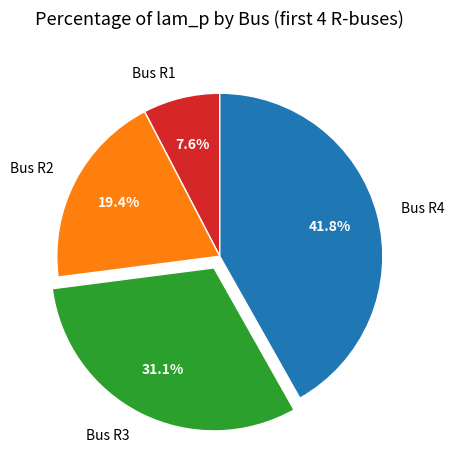

True or false: Bus R4 accounts for 42% of the total.

True